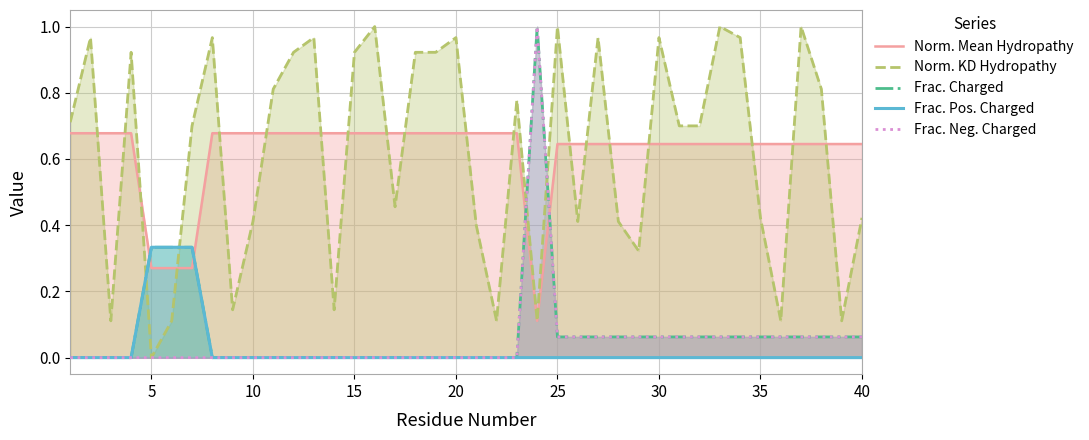

What is the value of the Norm. Mean Hydropathy point at the 9th from the left?

0.7